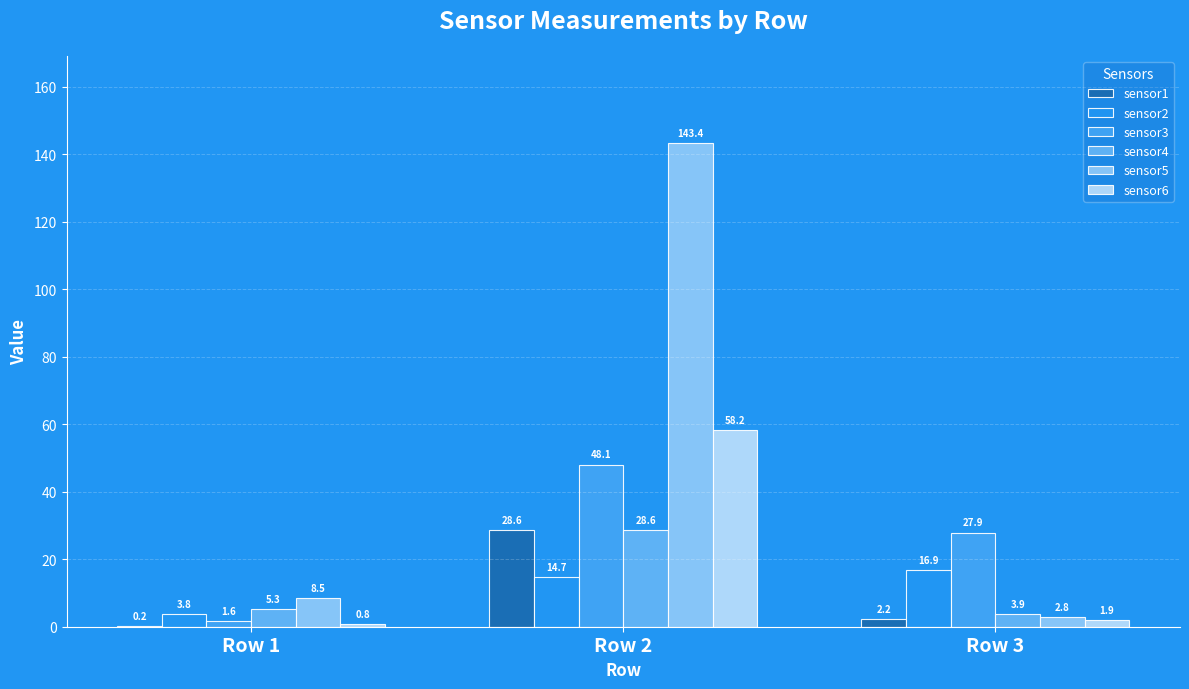

What is the total value across all series at Row 2?

321.6